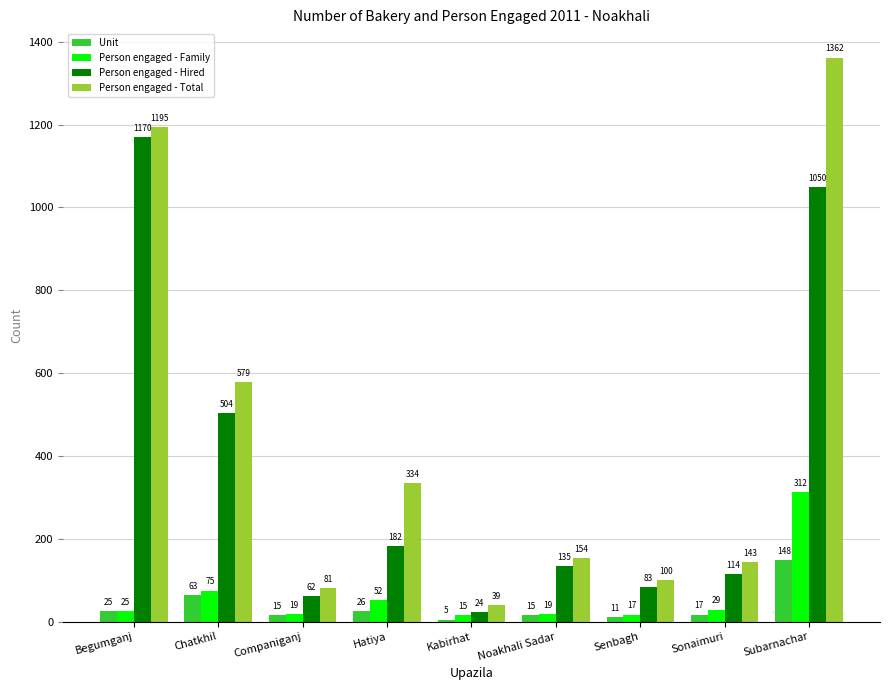

Which series has the largest total across all categories?

Person engaged - Total